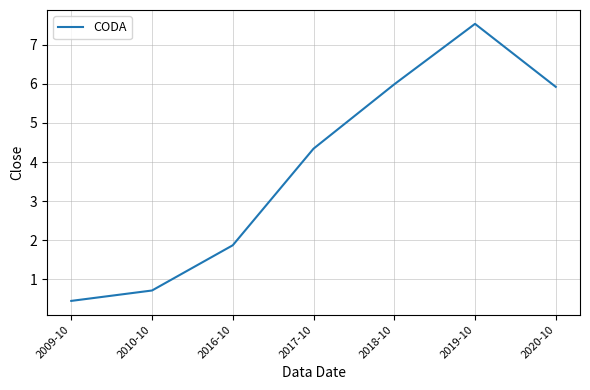

Rank the categories by value from highest to lowest.

2019-10, 2018-10, 2020-10, 2017-10, 2016-10, 2010-10, 2009-10